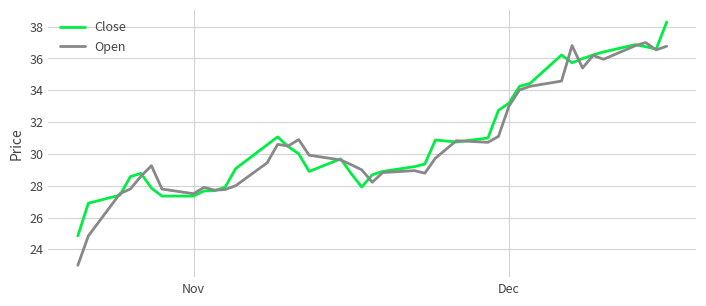

What is the maximum value shown in the chart?

38.3